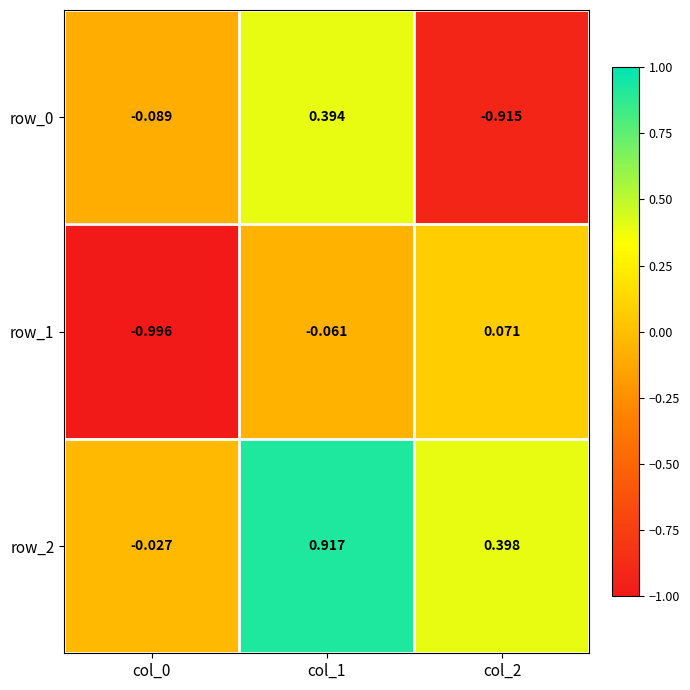

What is the average value of the row_1 series?

-0.3